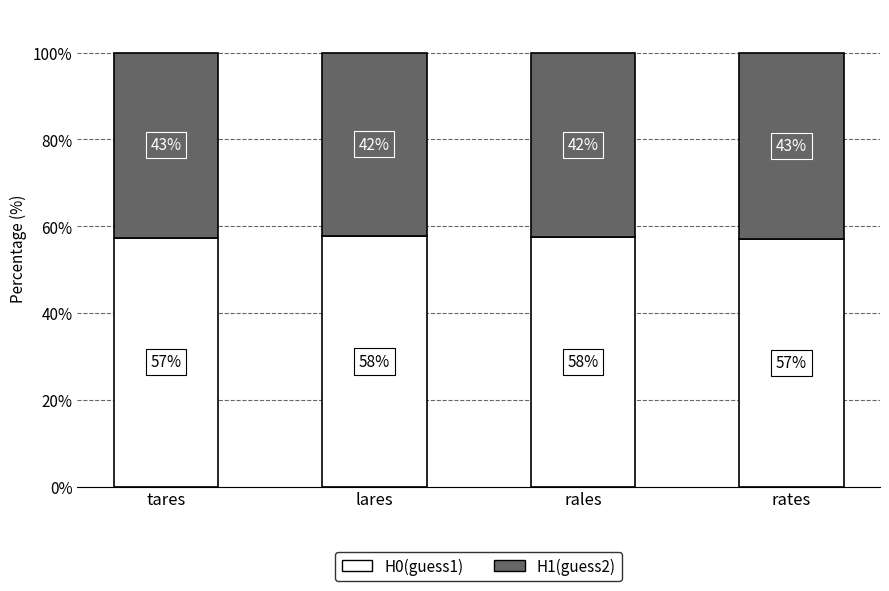

Are the bars horizontal?

No